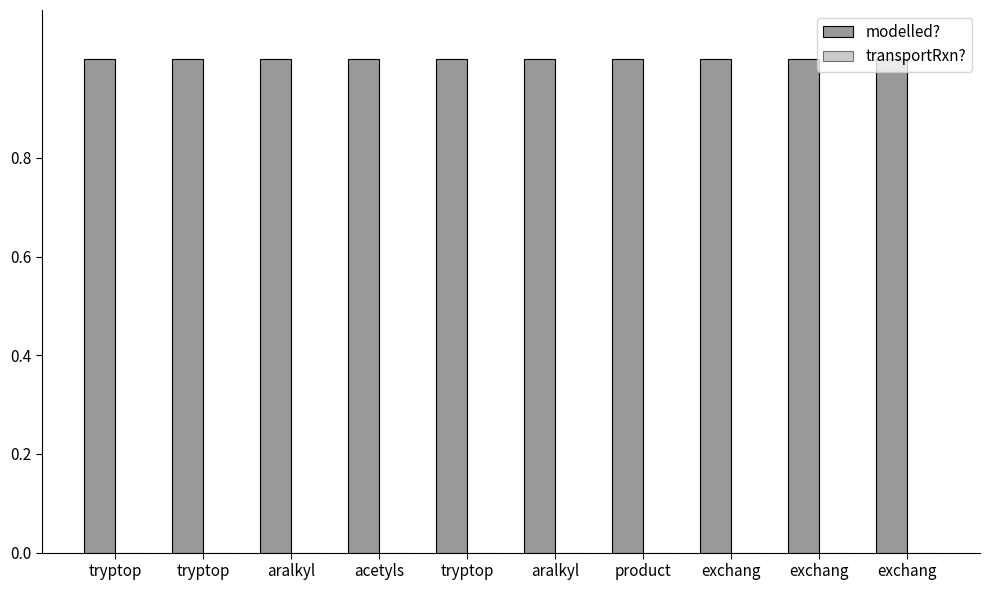

Does the chart contain stacked bars?

No